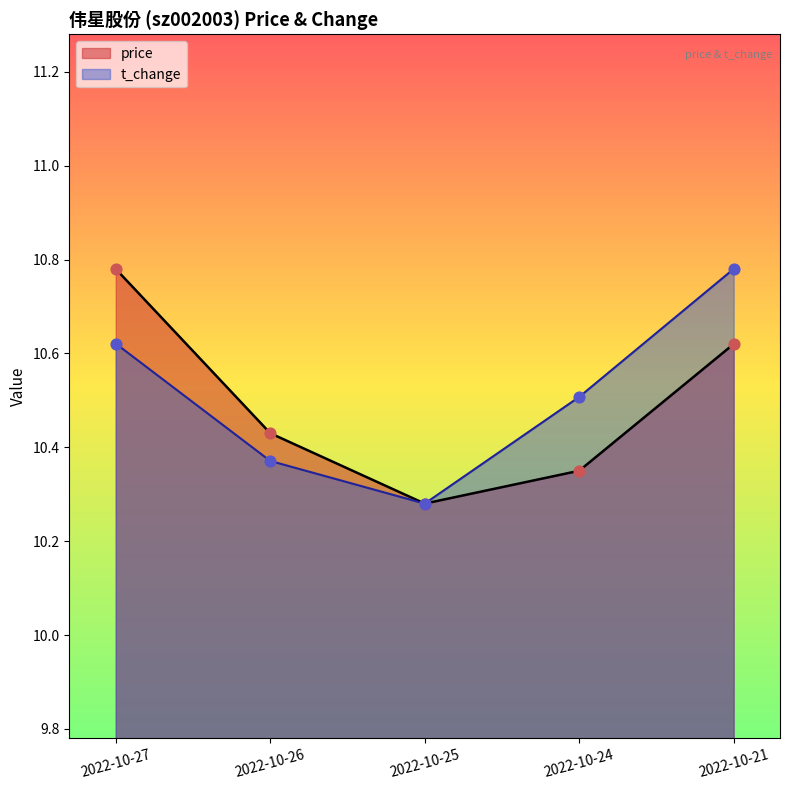

What are all the series names shown in the legend?

price, t_change